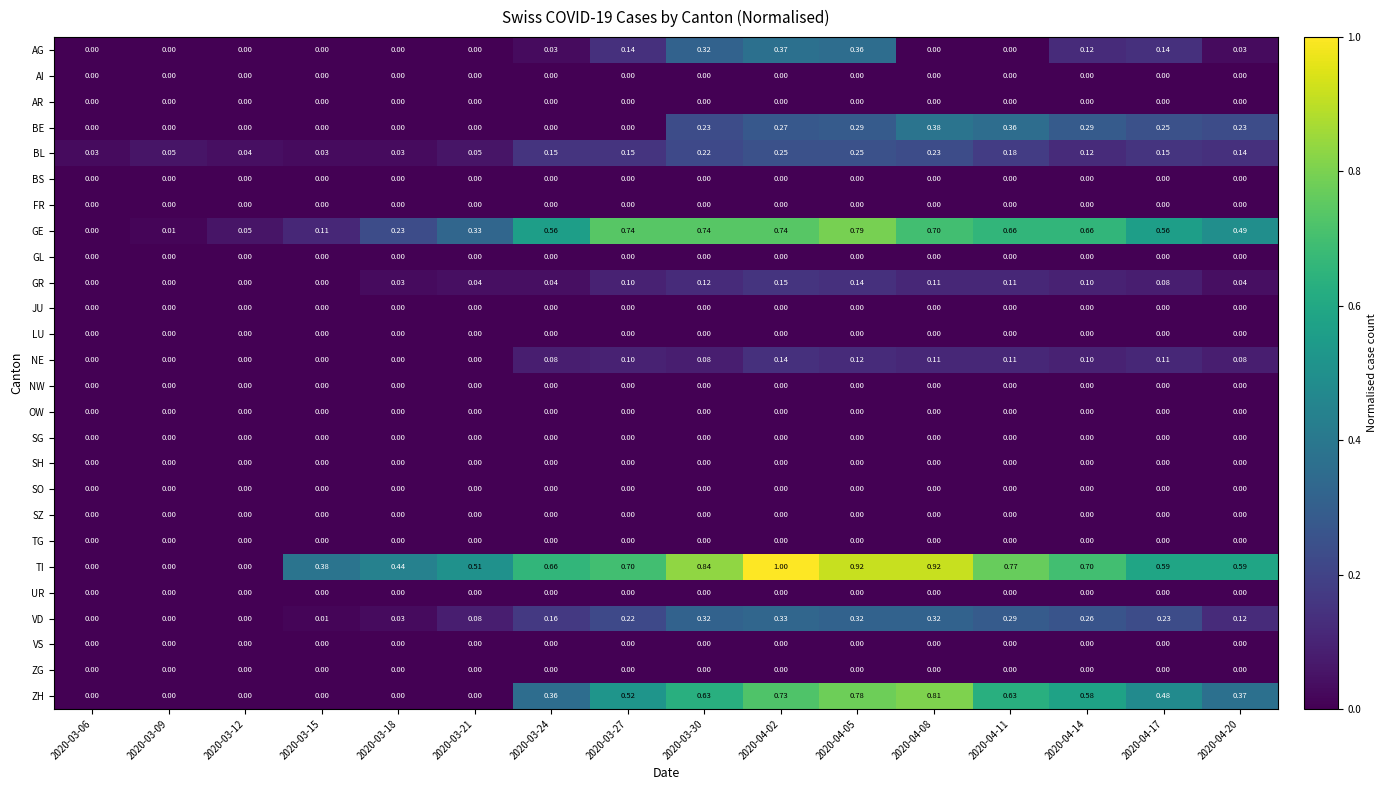

Which category has the highest value across all series?

2020-04-02